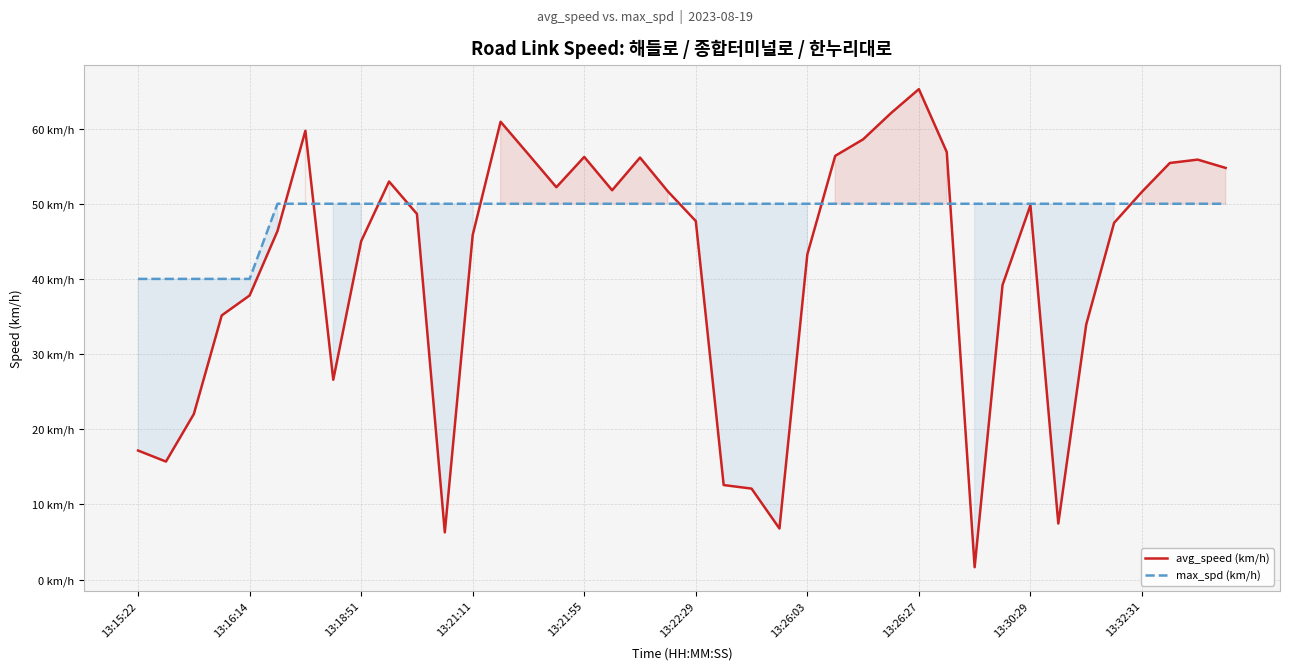

What is the average value of the avg_speed (km/h) series?

41.6